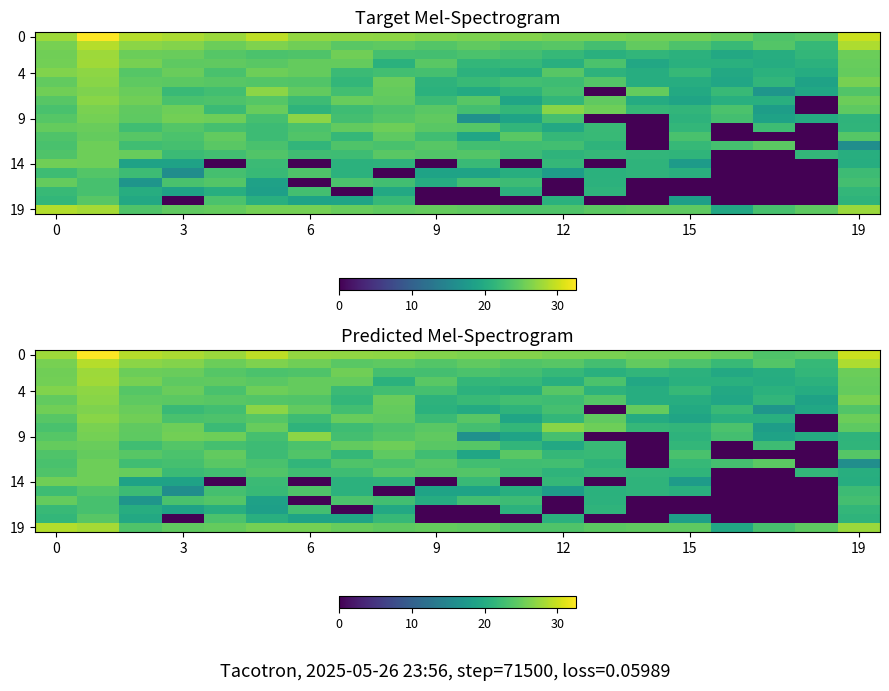

At how many categories does at least one series exceed 16?

20